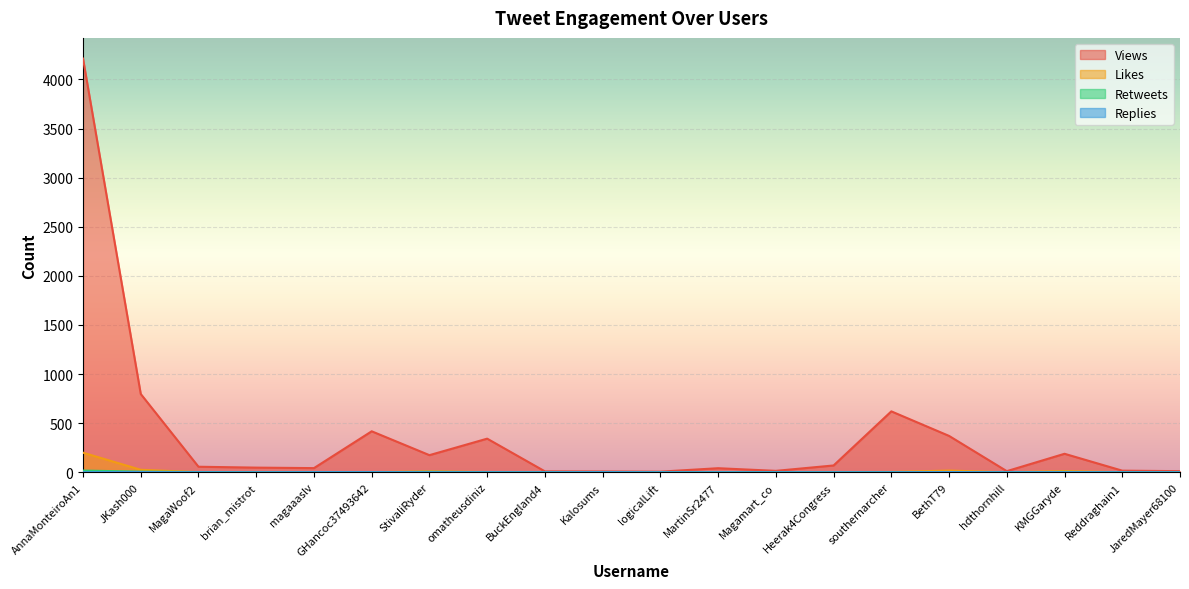

What is the value of the Retweets point at the 2nd from the left?

6